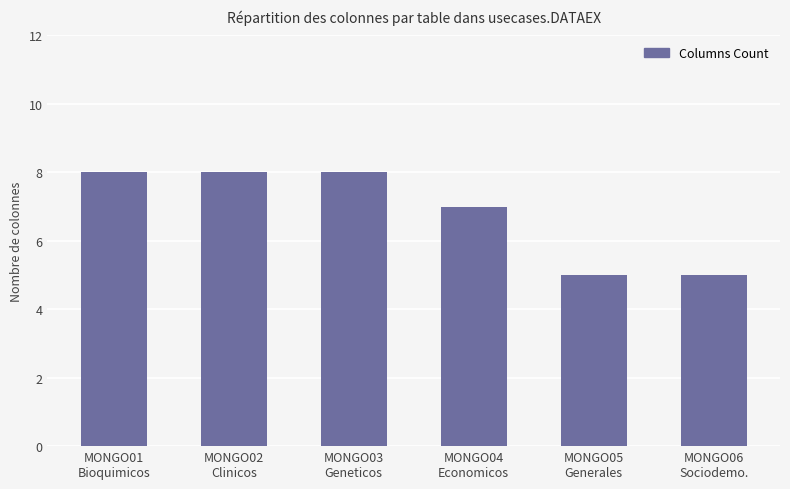

How many series are shown in this chart?

1